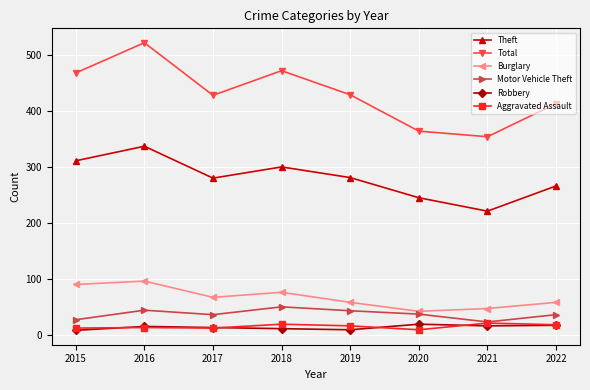

What is the difference between the second highest and minimum values in the Motor Vehicle Theft series?

21